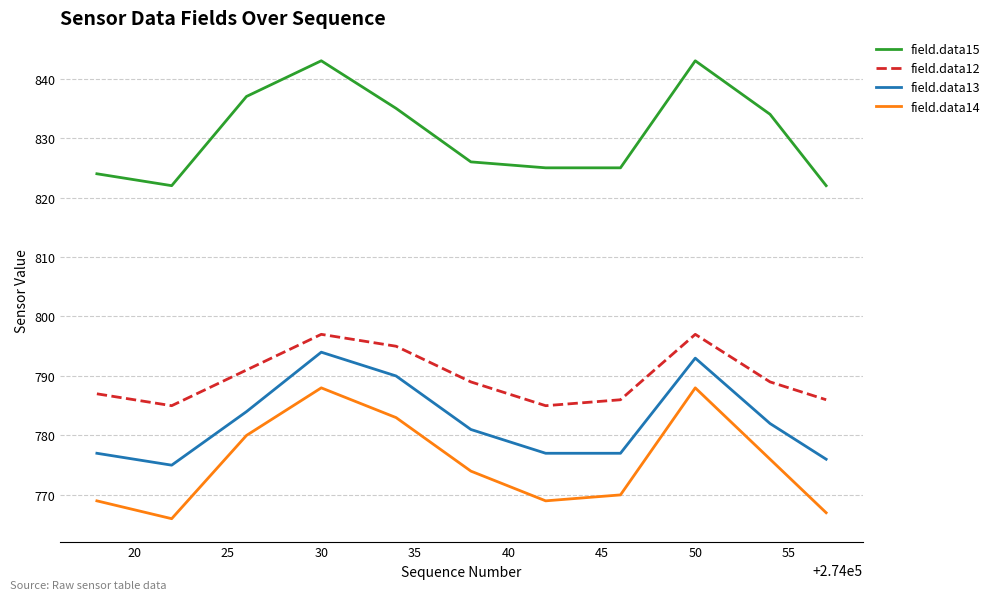

What is the minimum value shown in the chart?

766